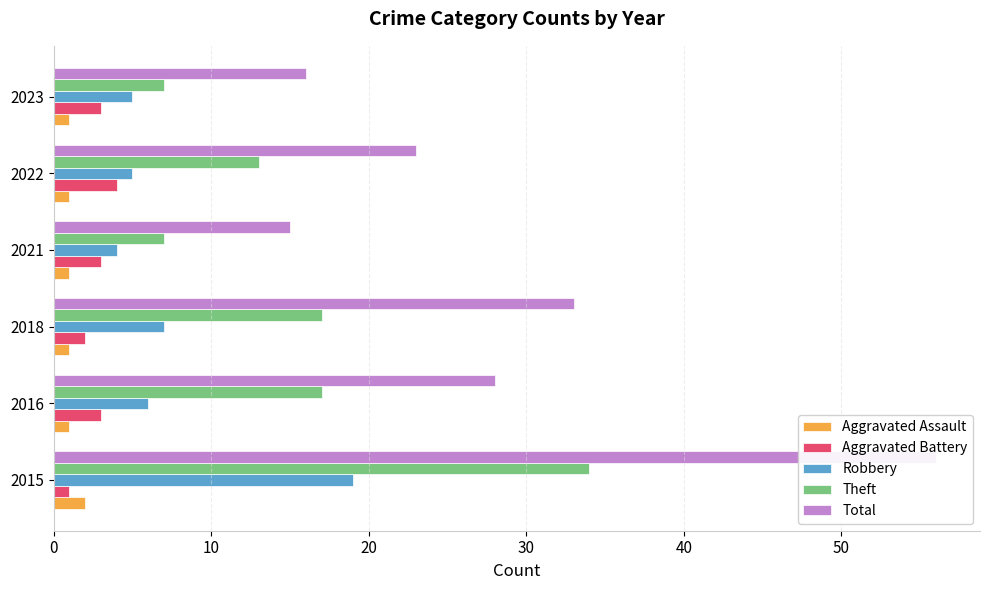

Does the chart contain any negative values?

No